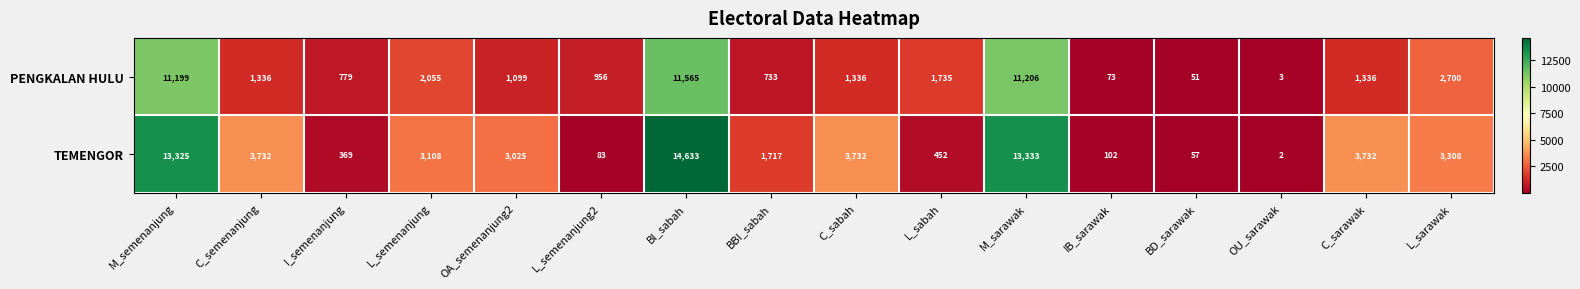

Where does the TEMENGOR series first go above 3108?

M_semenanjung